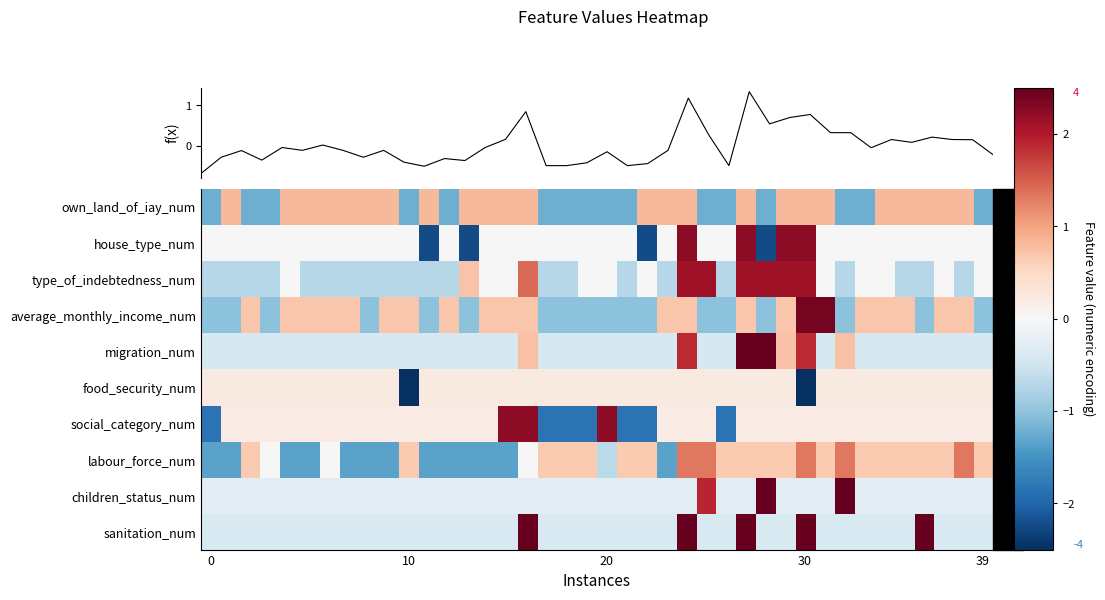

List the series in order of their peak value, highest first.

migration_num, children_status_num, sanitation_num, average_monthly_income_num, social_category_num, house_type_num, type_of_indebtedness_num, f(x), labour_force_num, own_land_of_iay_num, food_security_num